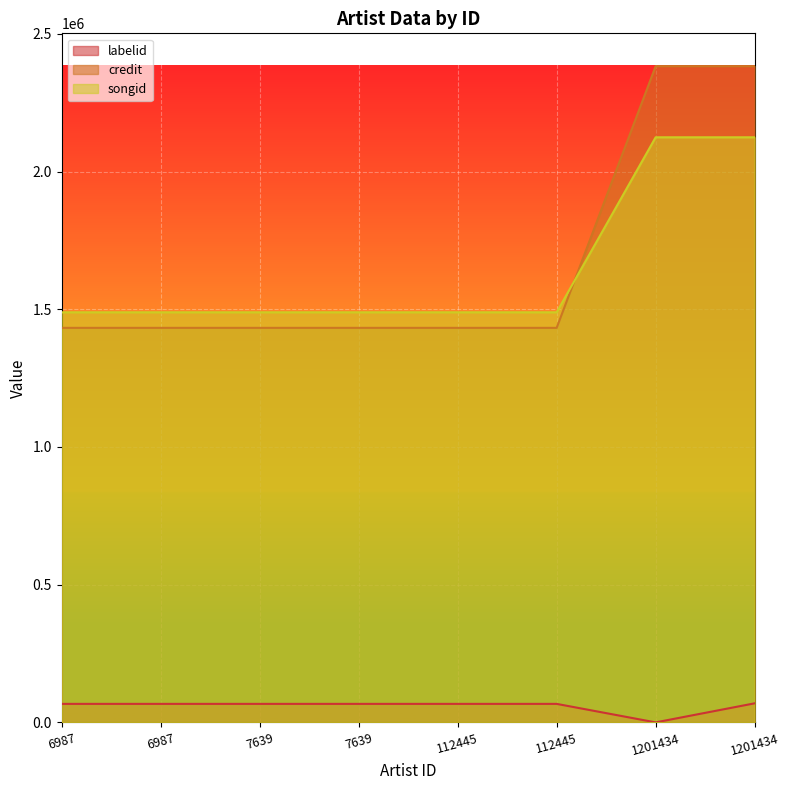

List the series in order of their peak value, highest first.

credit, songid, labelid